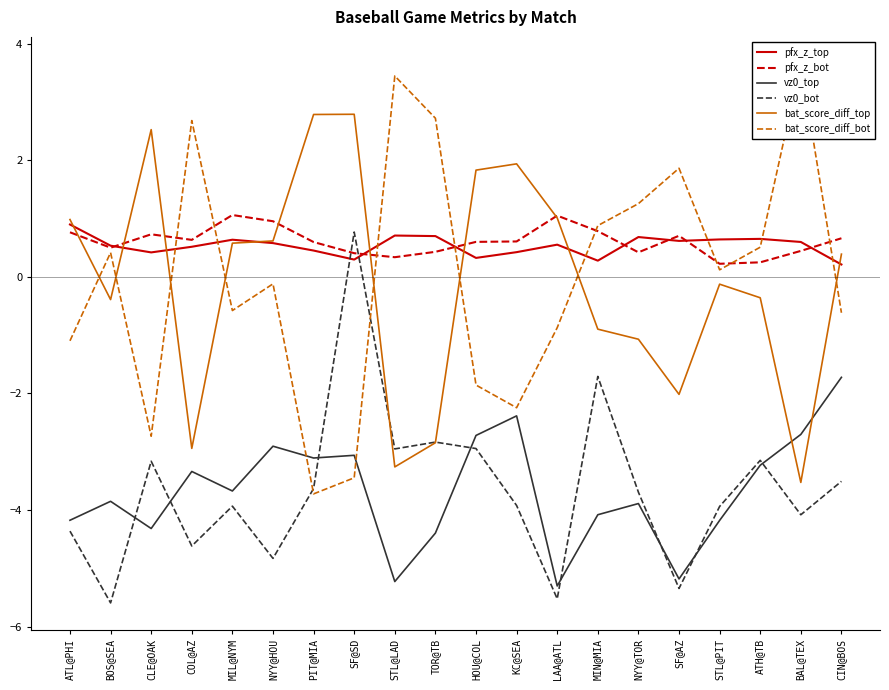

What is the value of the pfx_z_bot point at the 16th from the left?

0.7